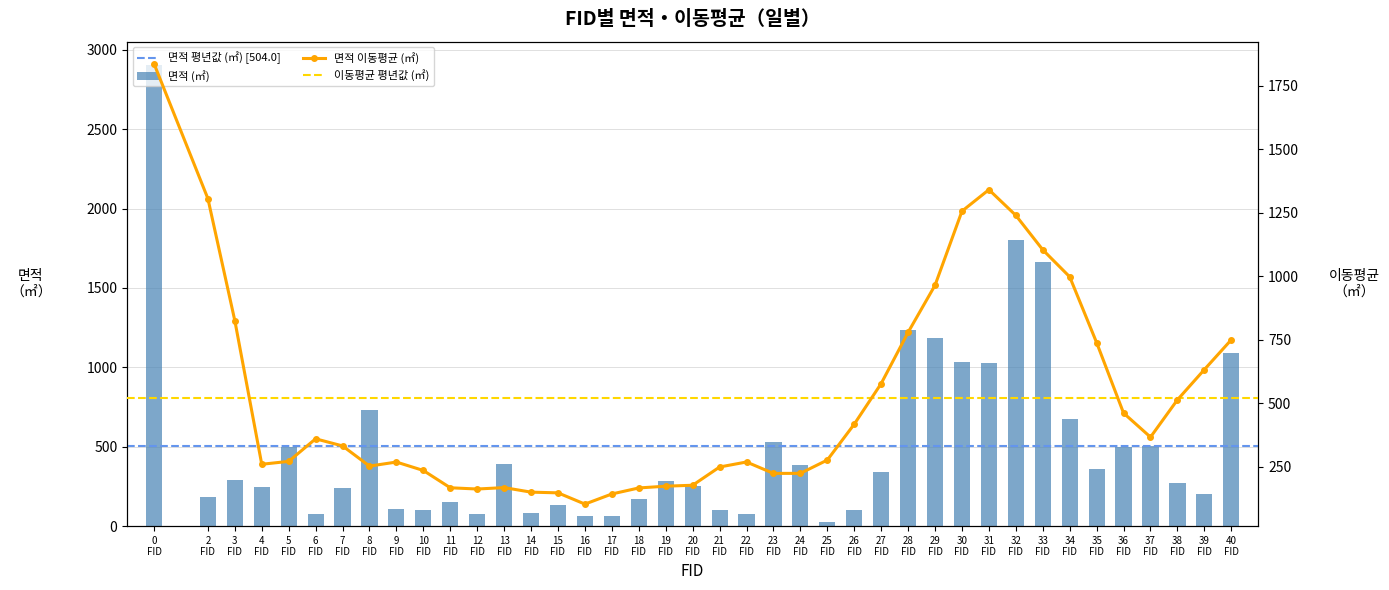

Does the chart contain stacked bars?

No